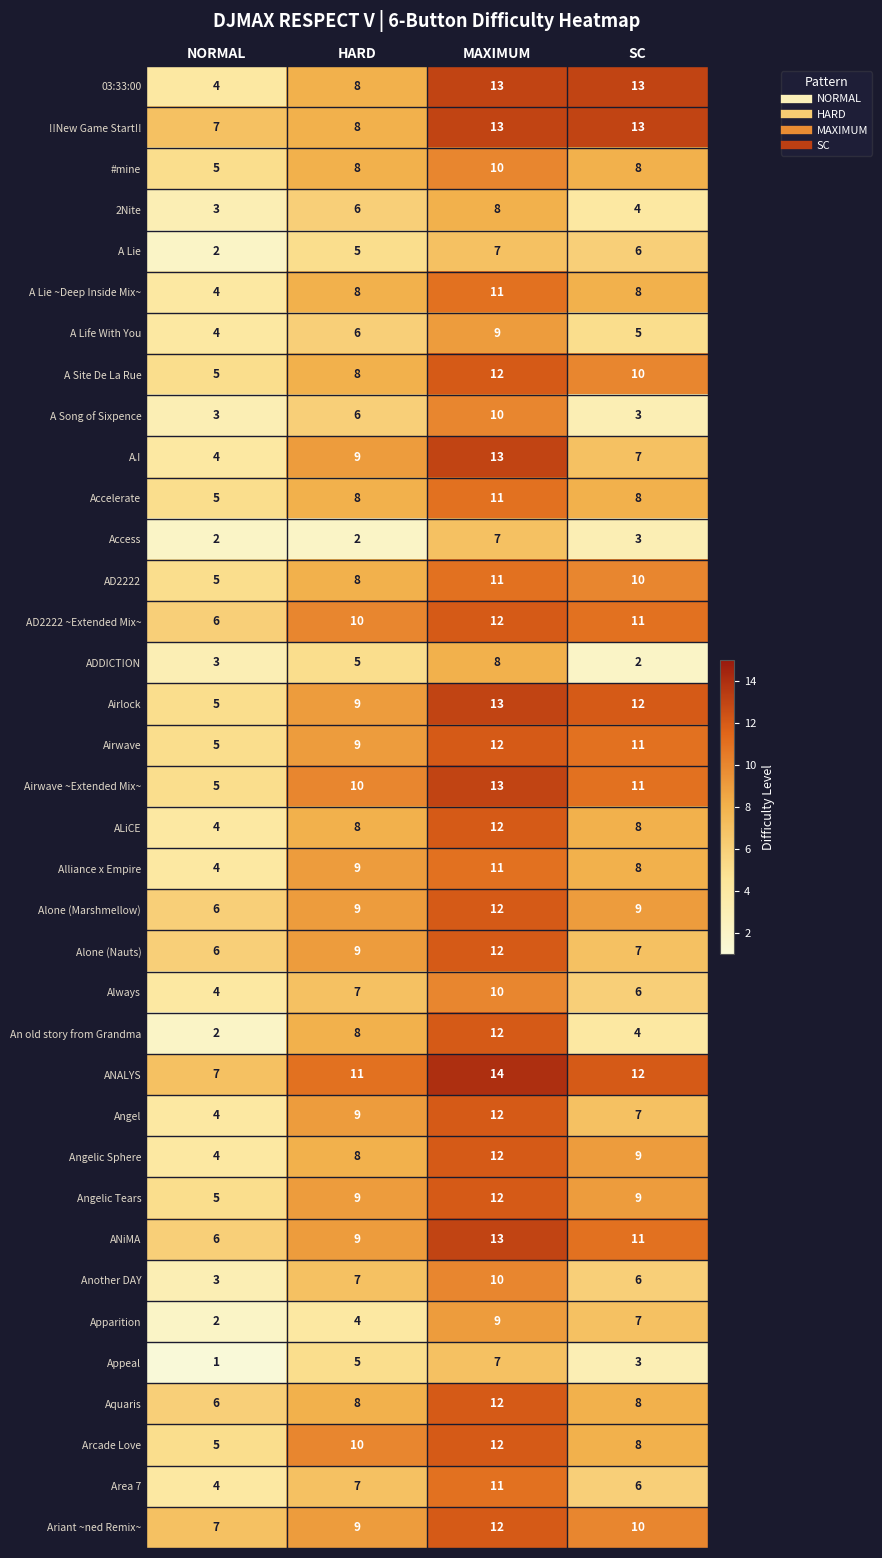

Which series has the largest total across all categories?

ANALYS